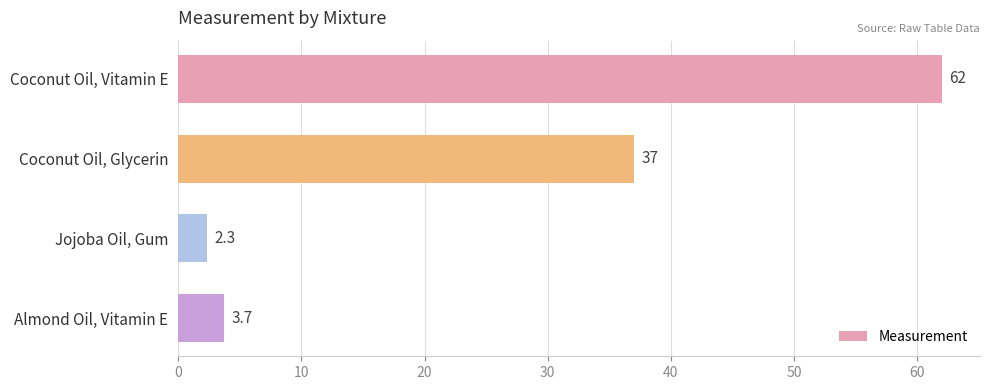

What is the maximum value shown in the chart?

62.0